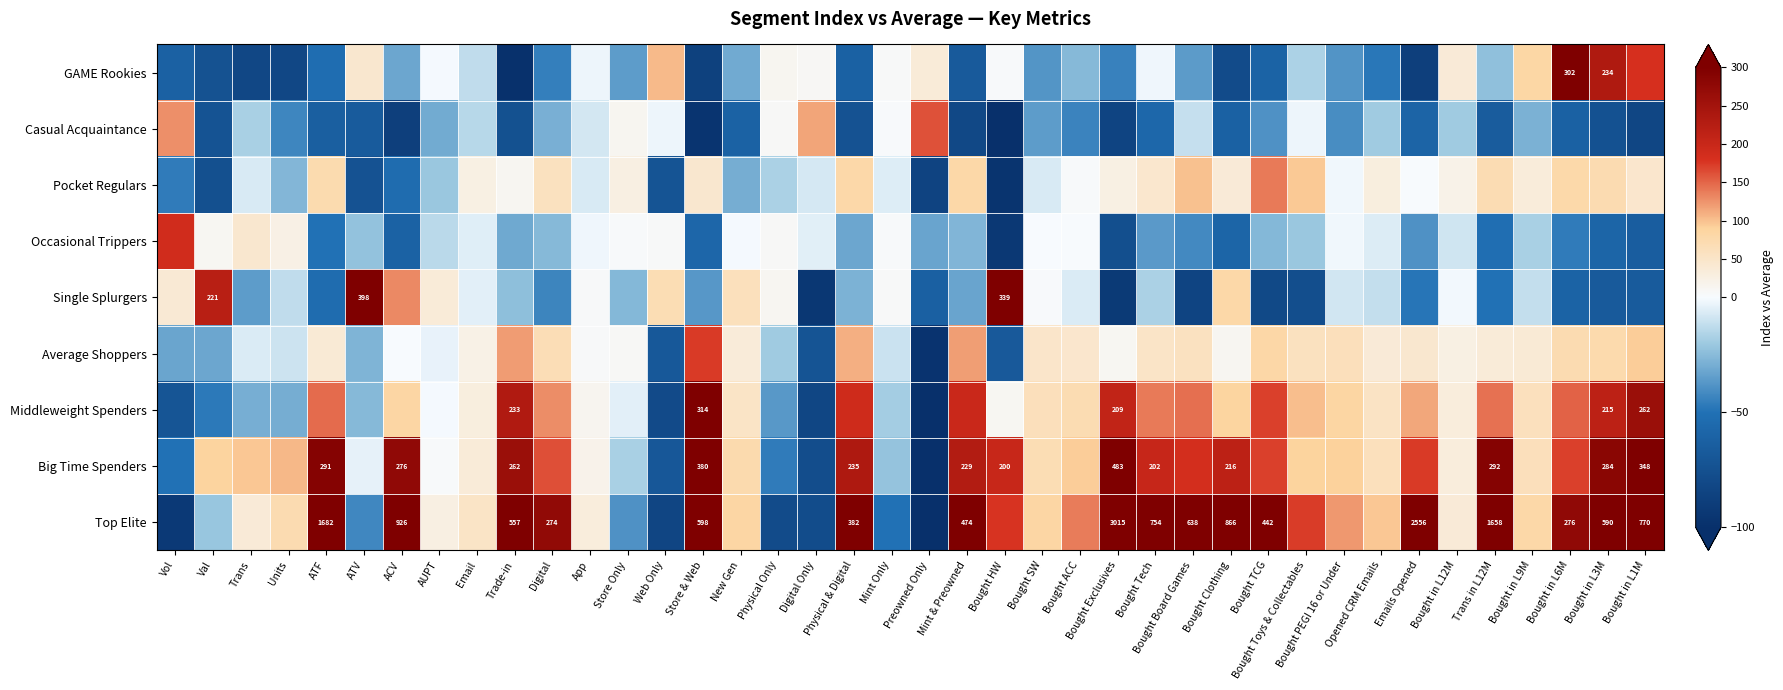

True or false: Big Time Spenders has a value of 173.8 at ACV.

False